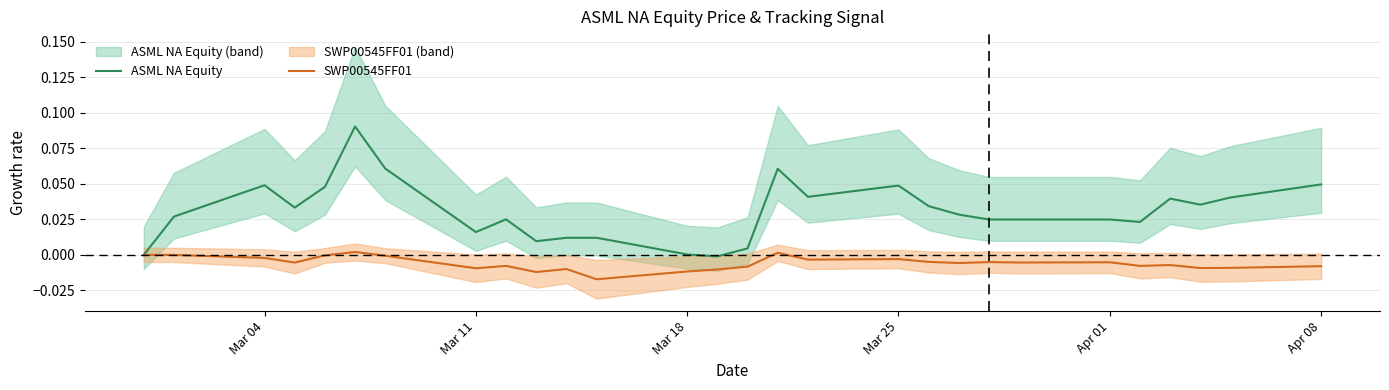

True or false: ASML NA Equity and SWP00545FF01 cross at least once.

False